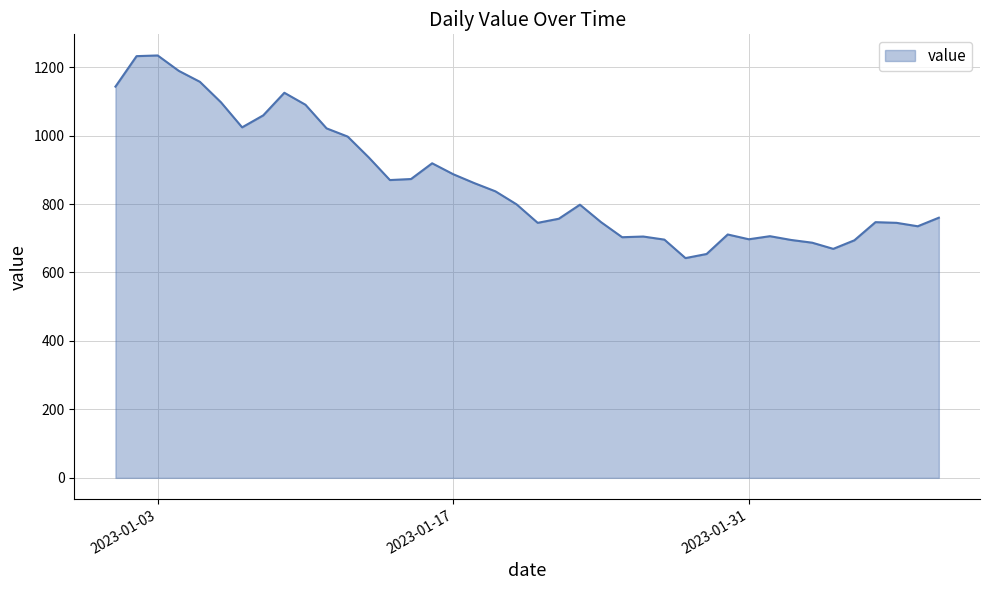

What is the maximum value shown in the chart?

1234